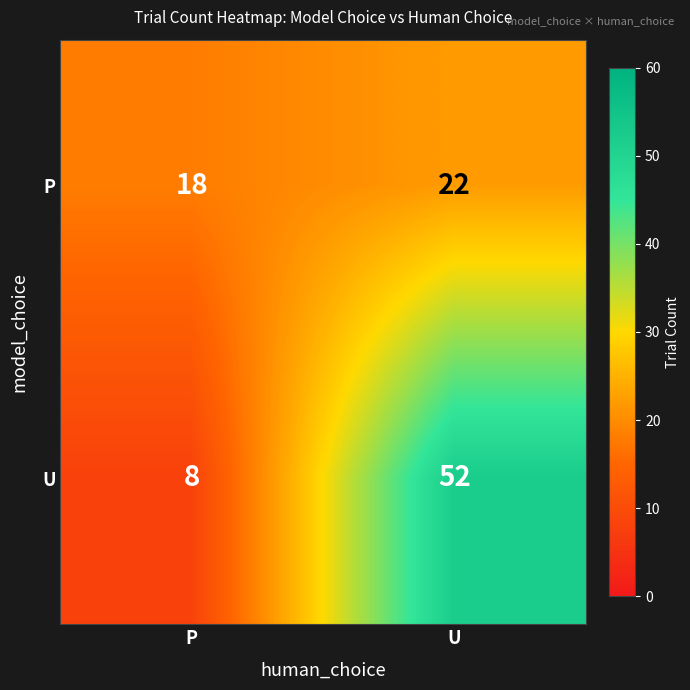

Reading left to right, list all the values displayed in this chart.

P: 18	22
U: 8	52